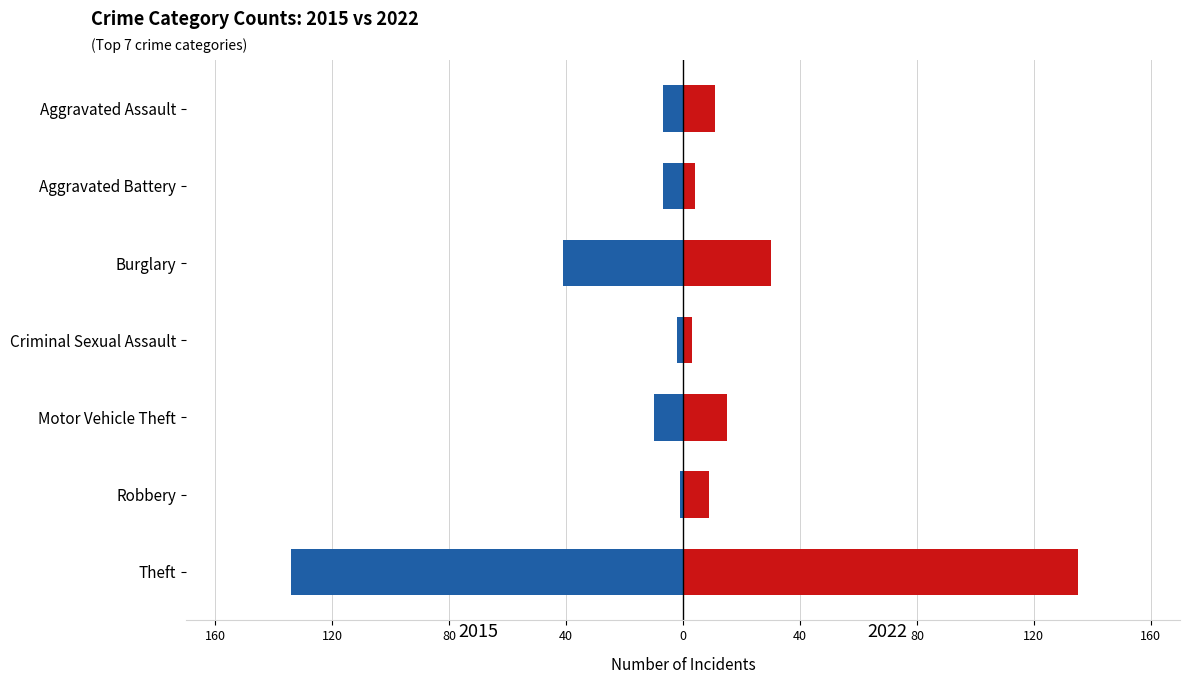

True or false: 2015 has a value of -10 at Motor Vehicle Theft.

True